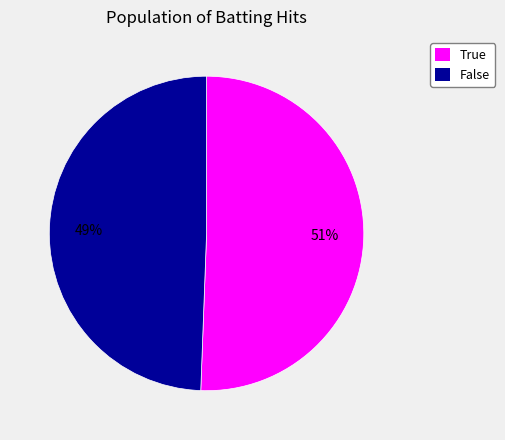

What is the largest slice in the pie chart?

True